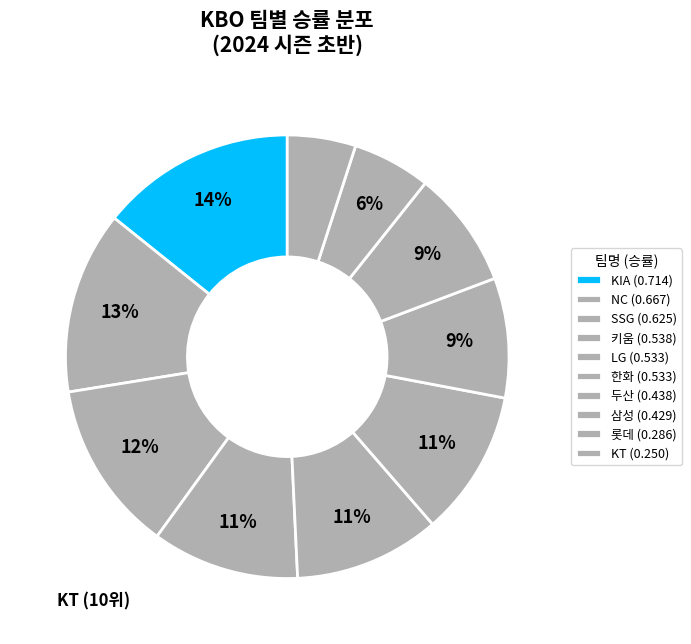

To the nearest percent, what is the combined percentage of 한화 and 롯데?

16%